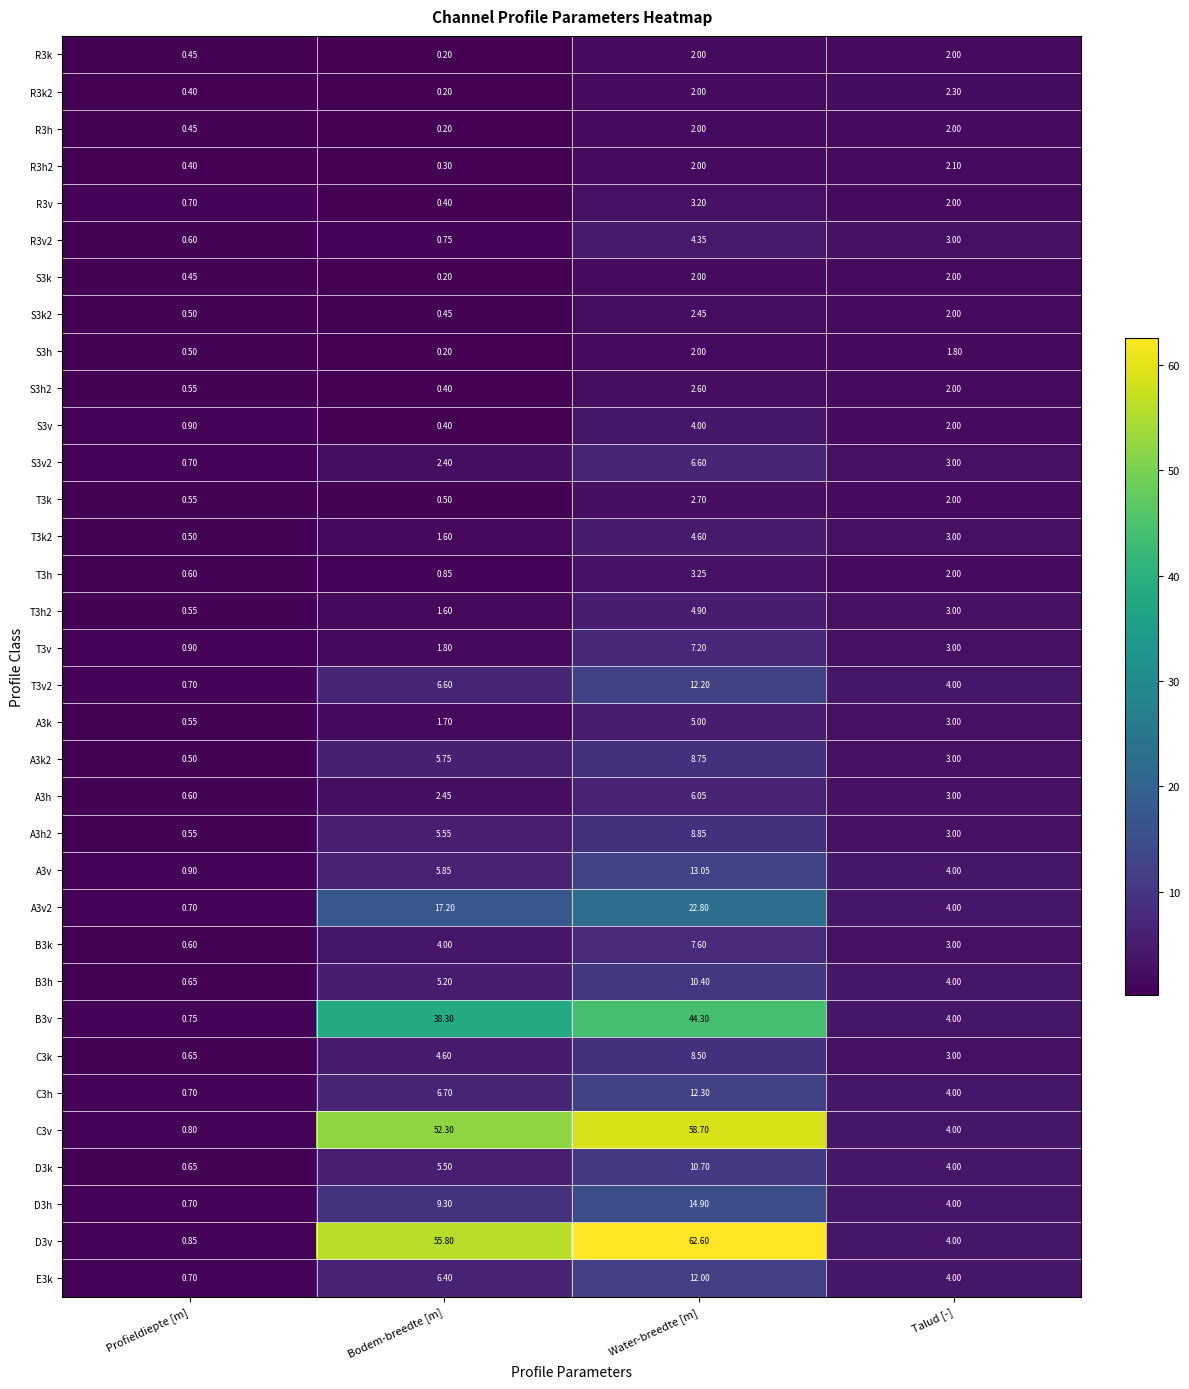

Where is E3k nearest to the value 6?

Bodem-breedte [m]